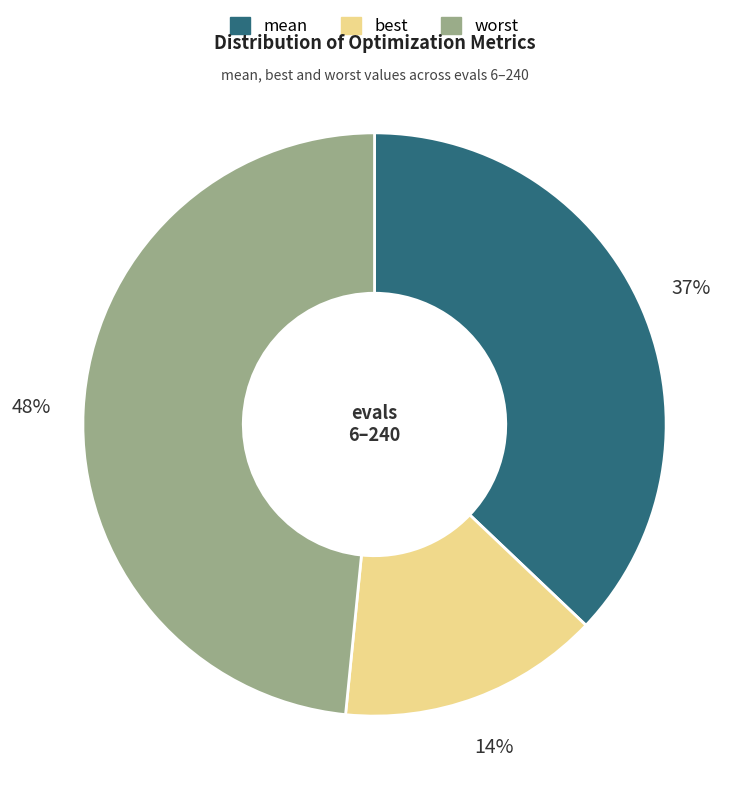

Is there any slice that represents more than half of the pie?

No